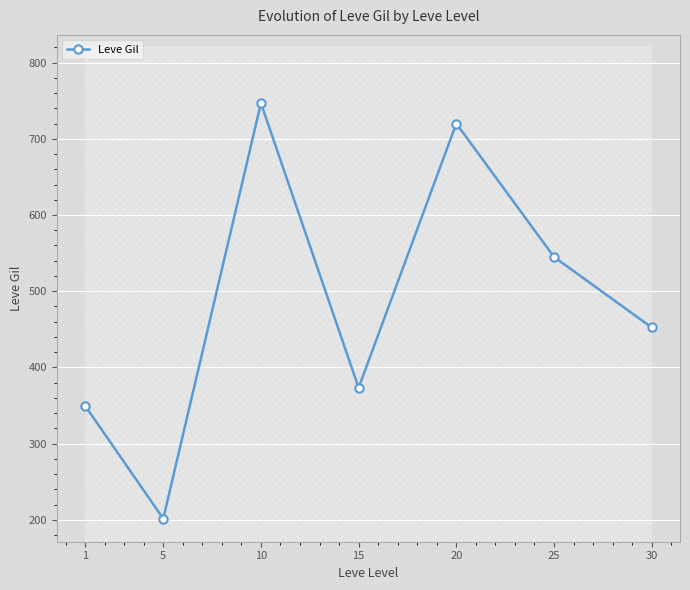

Where does the data first go above 452?

10